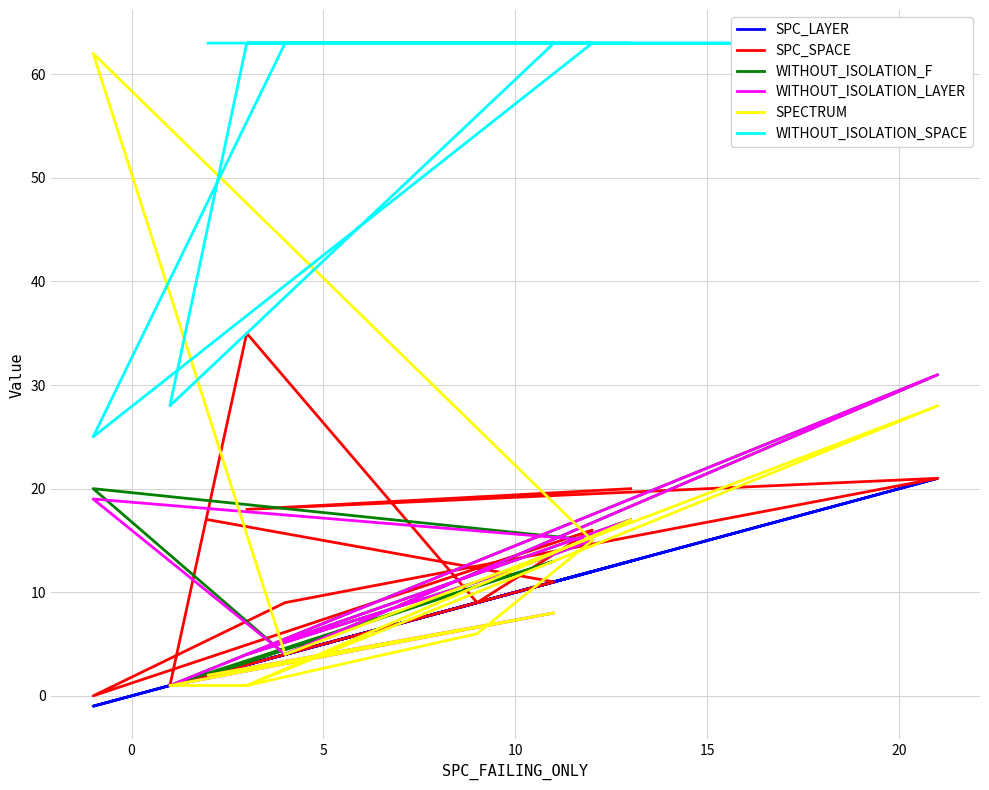

True or false: SPC_LAYER and WITHOUT_ISOLATION_LAYER intersect in this chart.

False